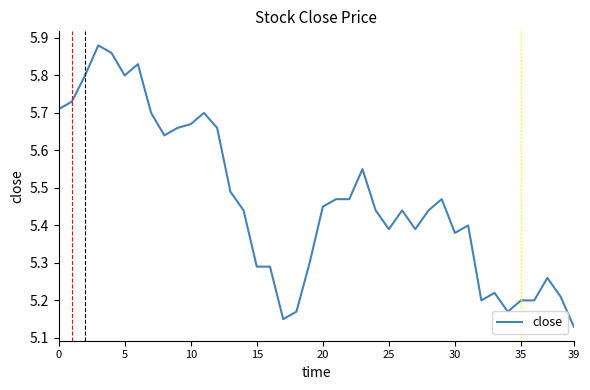

What is the difference between the maximum and minimum values?

0.8